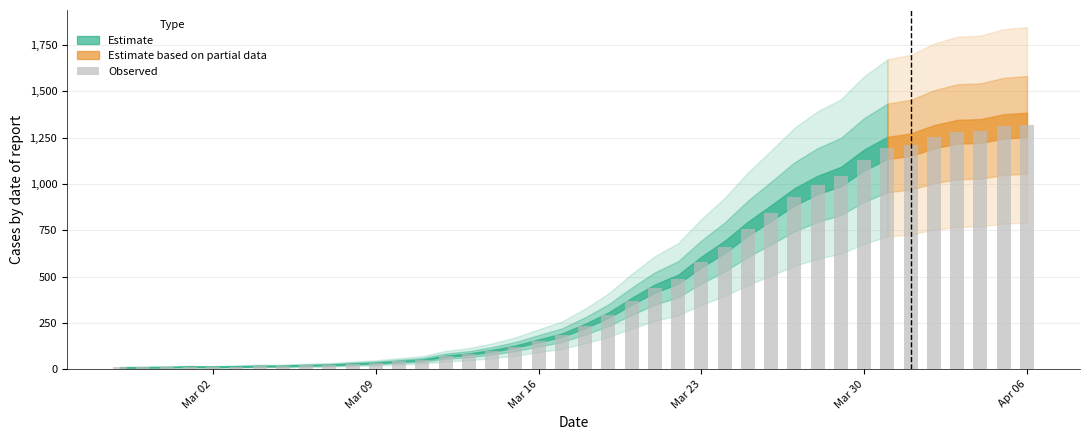

What is the sum of all values?

18631